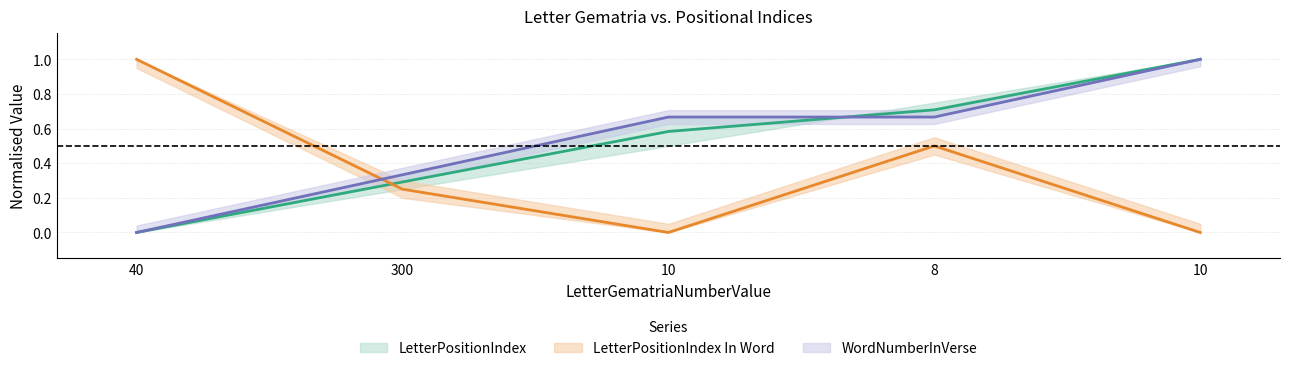

Reading left to right, what are all the values shown in this chart?

LetterPositionIndex: 40=0.0	300=0.3	10=0.6	8=0.7	10=1.0
LetterPositionIndex In Word: 40=1.0	300=0.2	10=0.0	8=0.5	10=0.0
WordNumber: 40=0.0	300=0.3	10=0.7	8=0.7	10=1.0